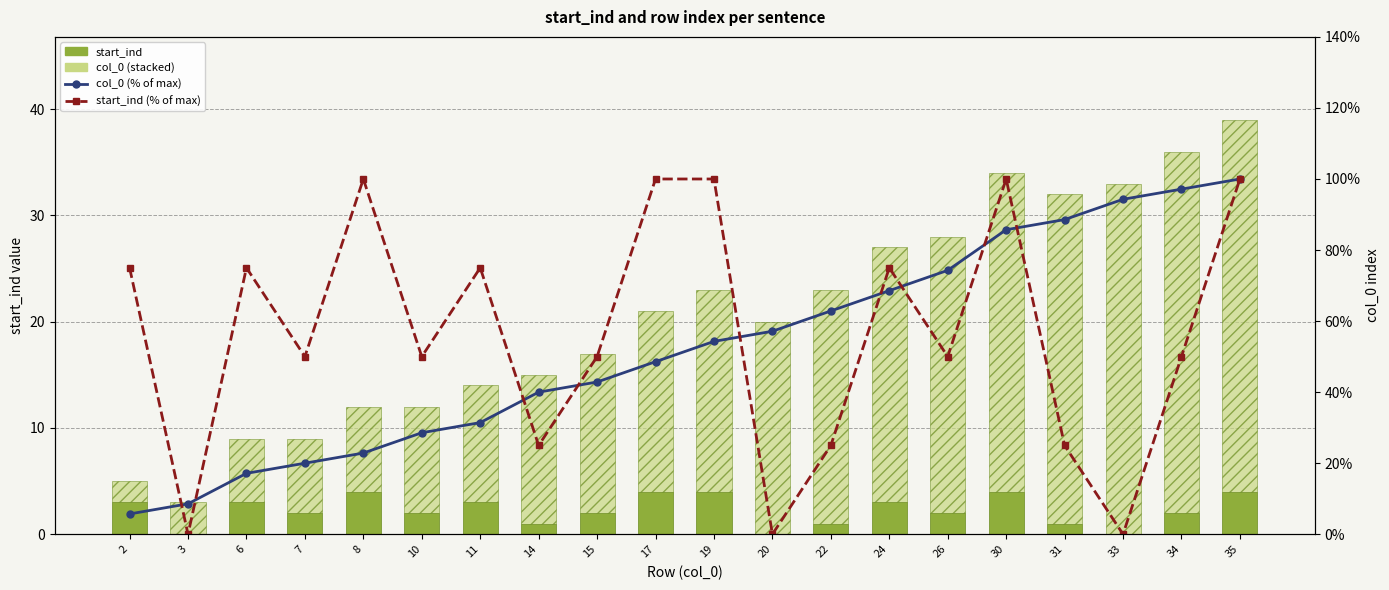

At which label is col_0 (% of max) closest to 0?

2